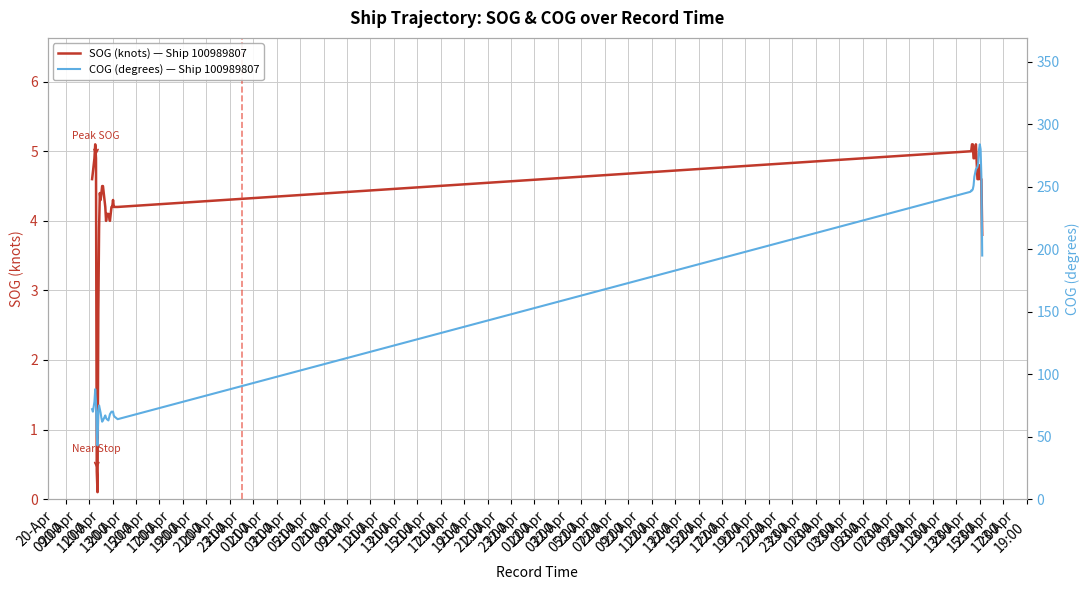

List the labels in order of SOG (knots) — Ship 100989807 value, largest first.

20-Apr
15:00, 22-Apr
17:00, 22-Apr
19:00, 23-Apr
01:00, 22-Apr
13:00, 22-Apr
15:00, 20-Apr
13:00, 20-Apr
17:00, 22-Apr
21:00, 22-Apr
23:00, 23-Apr
09:00, 20-Apr
11:00, 20-Apr
09:00, 23-Apr
03:00, 23-Apr
05:00, 23-Apr
07:00, 23-Apr
11:00, 23-Apr
13:00, 21-Apr
09:00, 21-Apr
11:00, 21-Apr
03:00, 21-Apr
07:00, 21-Apr
05:00, 22-Apr
05:00, 21-Apr
13:00, 22-Apr
01:00, 22-Apr
03:00, 22-Apr
07:00, 22-Apr
09:00, 22-Apr
11:00, 21-Apr
17:00, 21-Apr
19:00, 21-Apr
23:00, 21-Apr
15:00, 21-Apr
21:00, 21-Apr
01:00, 23-Apr
15:00, 20-Apr
23:00, 20-Apr
19:00, 20-Apr
21:00